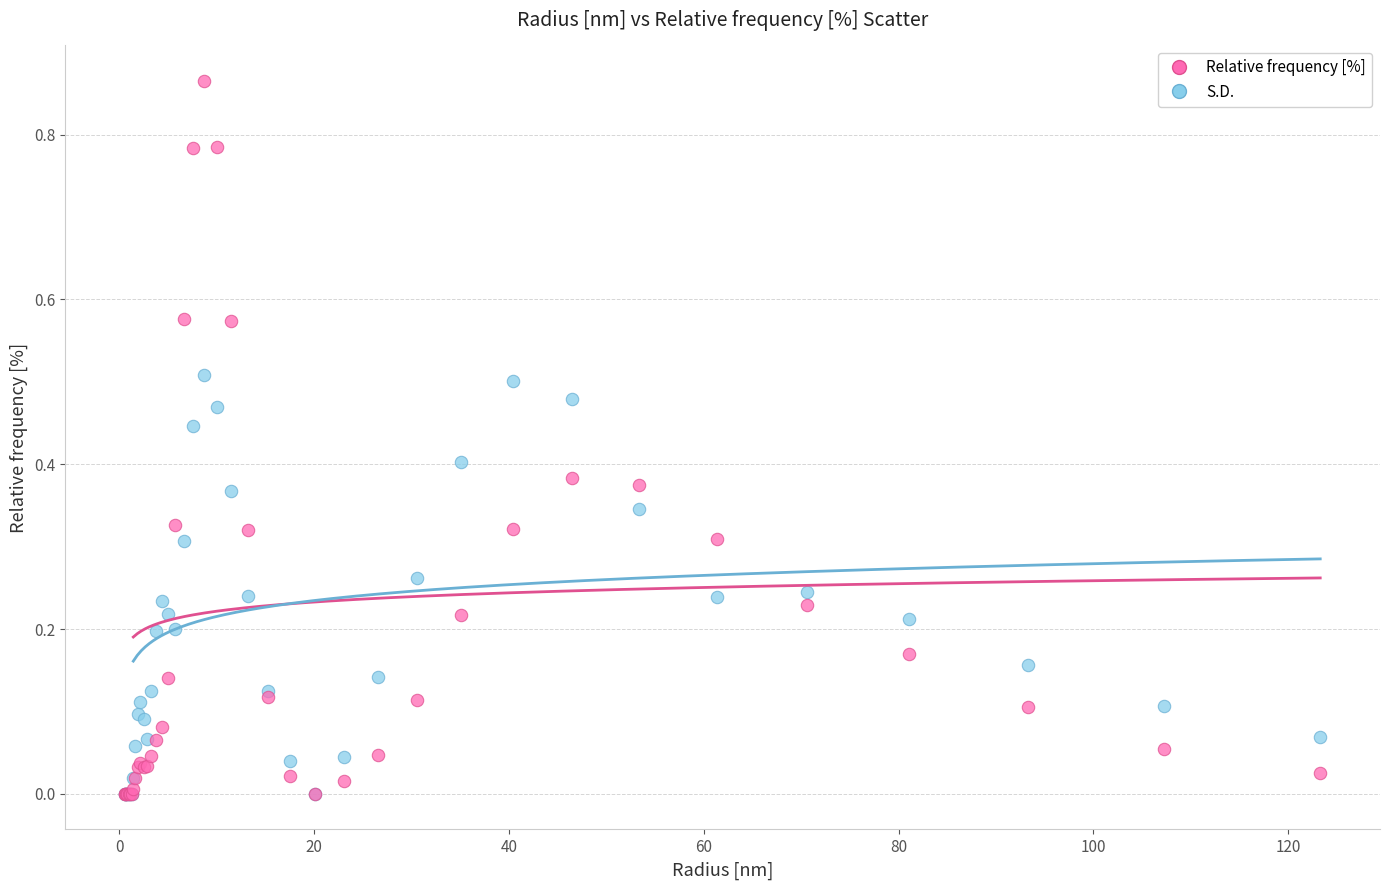

What are all the series names shown in the legend?

Relative frequency [%], S.D.